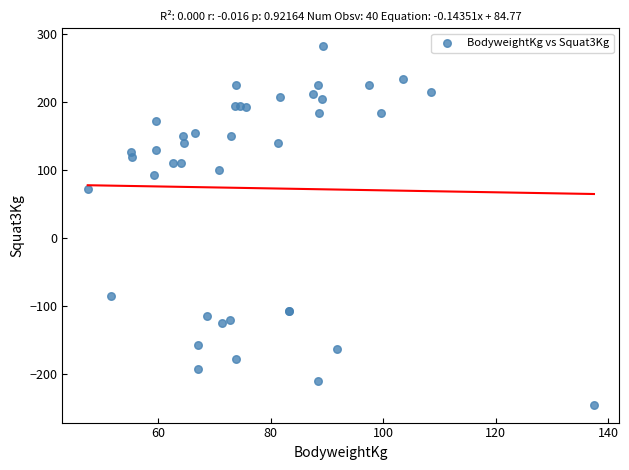

What Y value in the scatter plot is closest to 18?

72.5